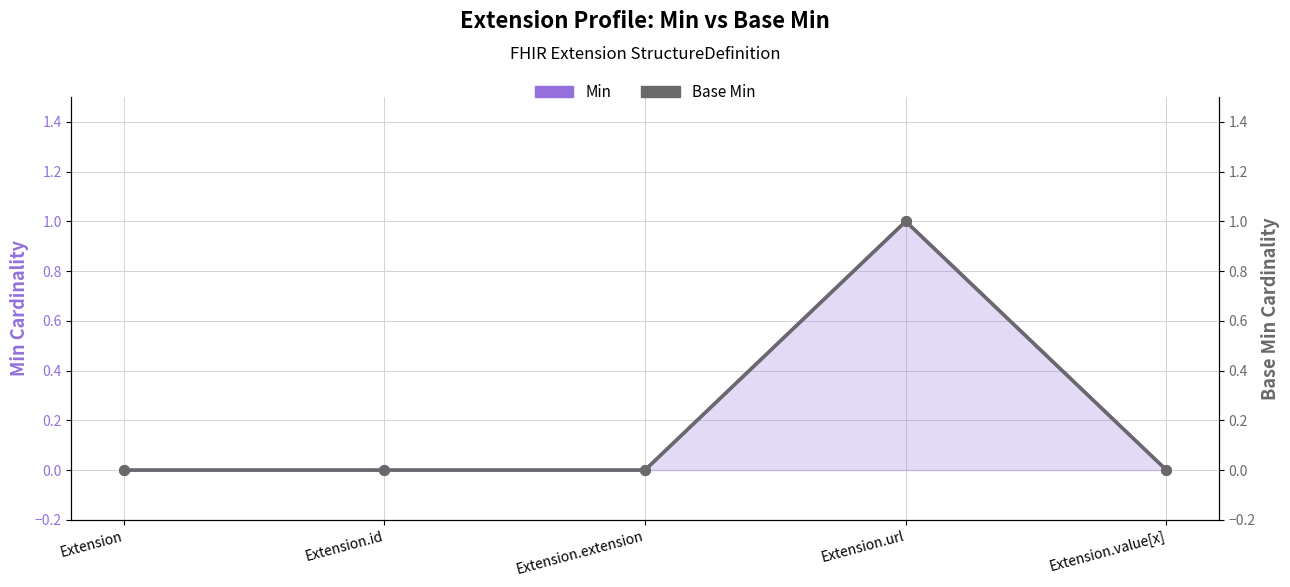

True or false: Min and Base Min cross at least once.

False